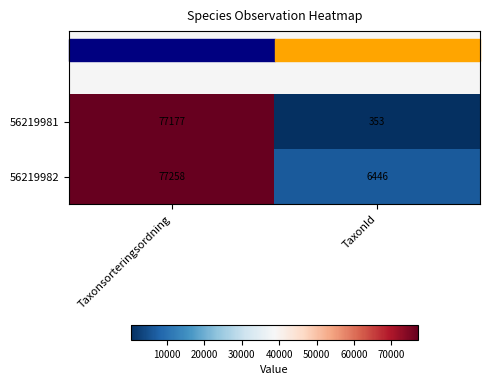

How many series are shown in this chart?

2